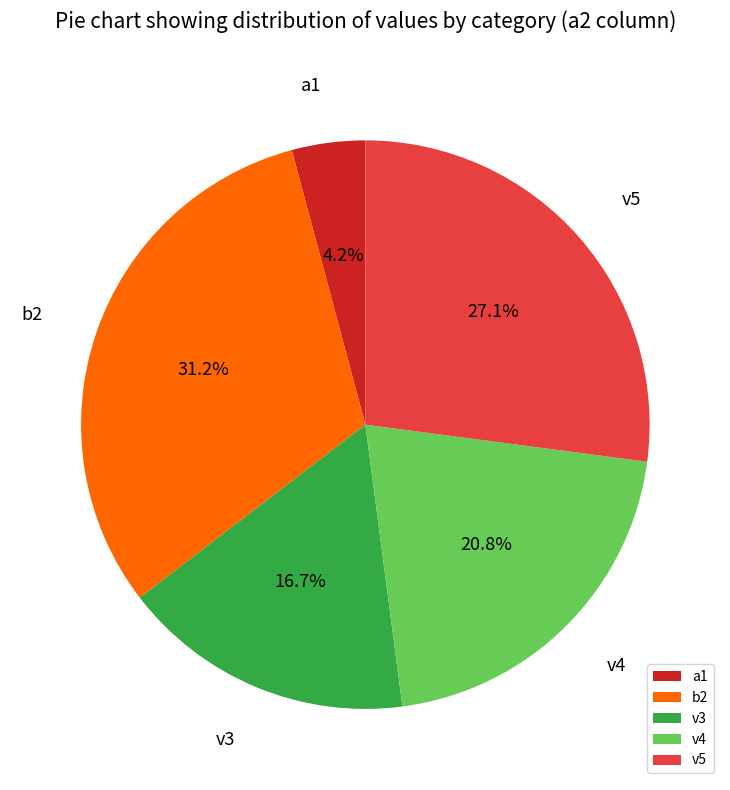

How many segments does this pie chart have?

5